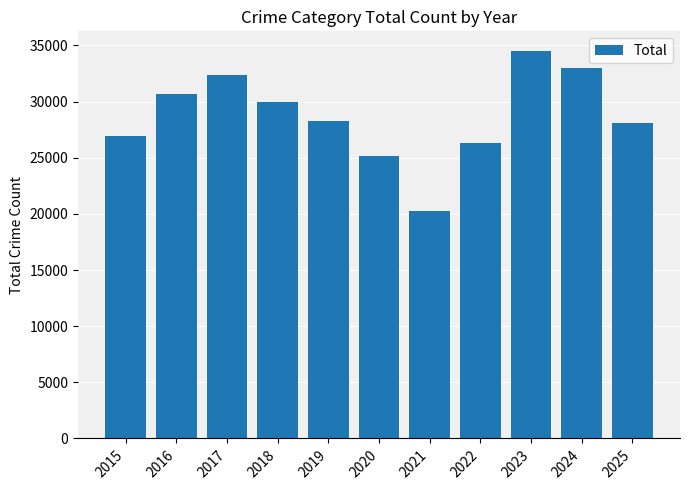

True or false: the data shows 44478 at 2025.

False